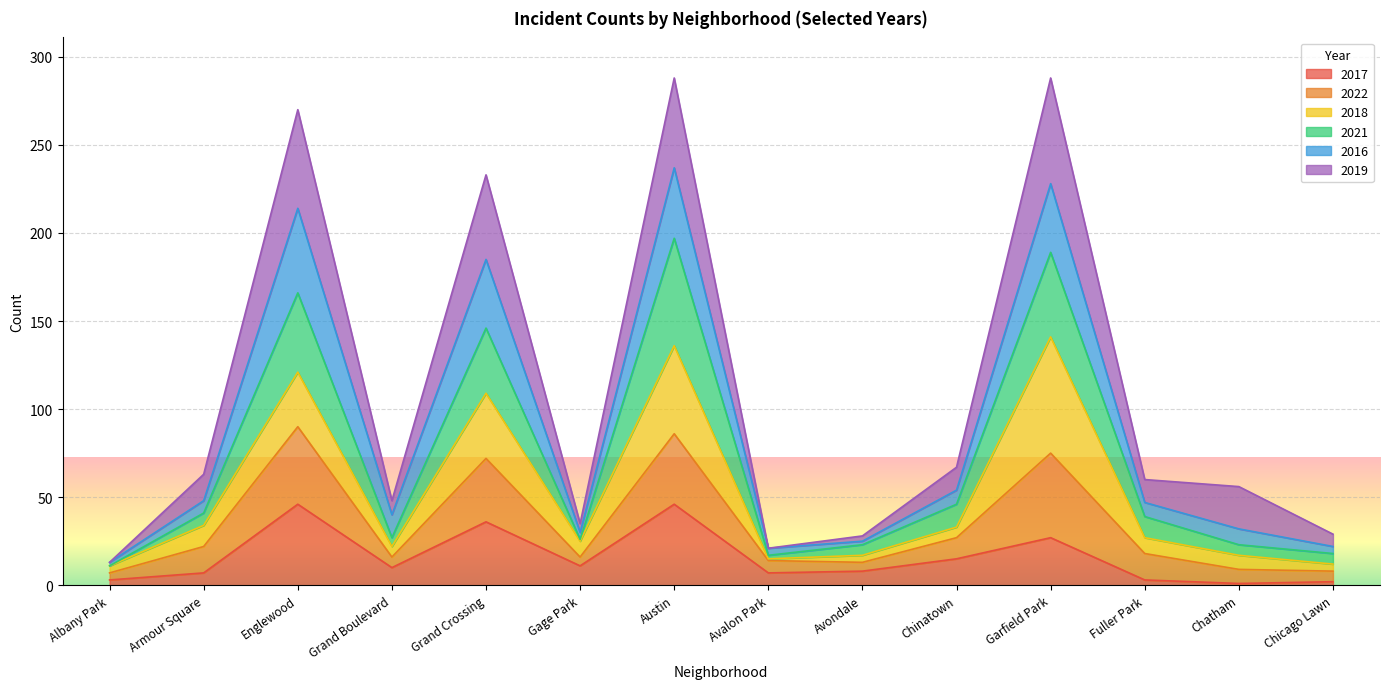

How many interior local valleys does the 2021 series have?

3